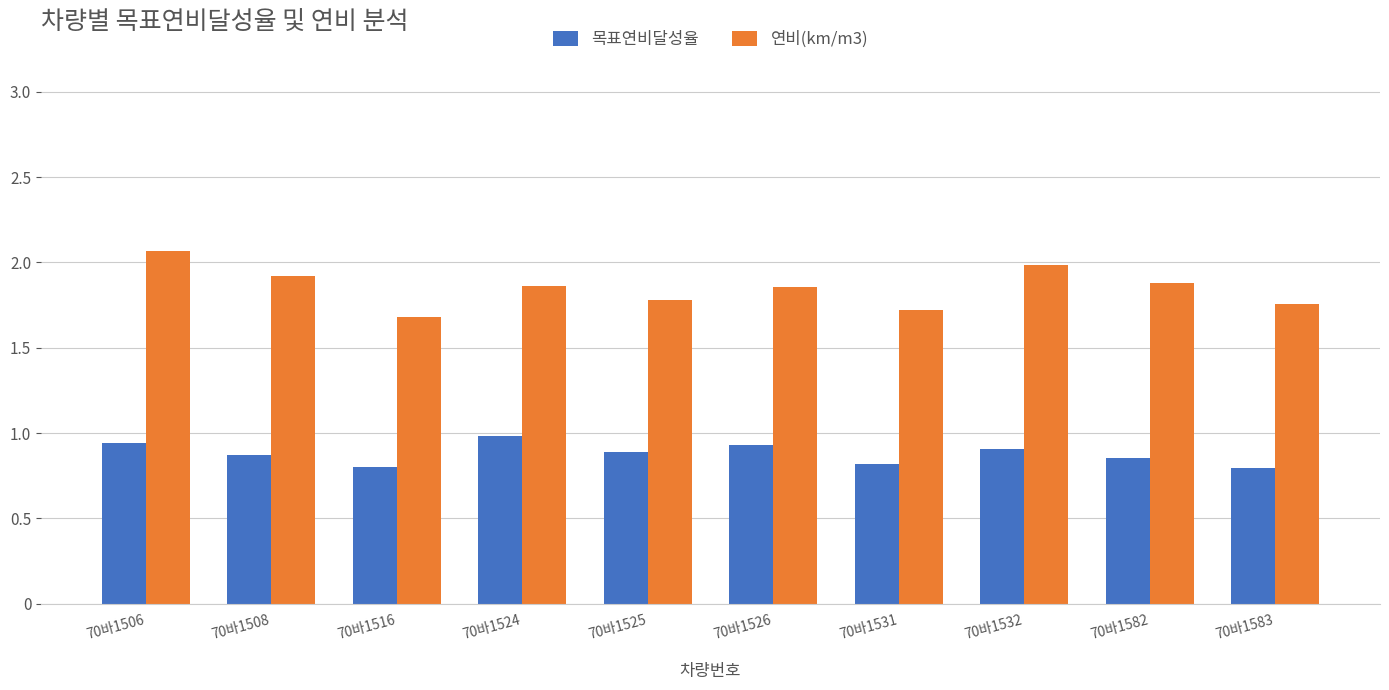

What is the sum of all 연비(km/m3) values?

18.5